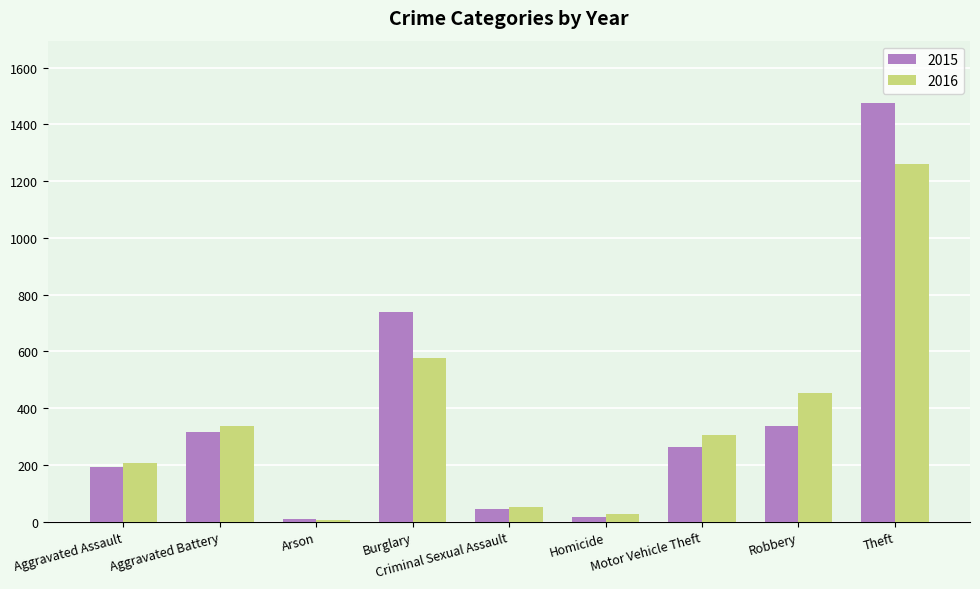

What are all the series names shown in the legend?

2015, 2016